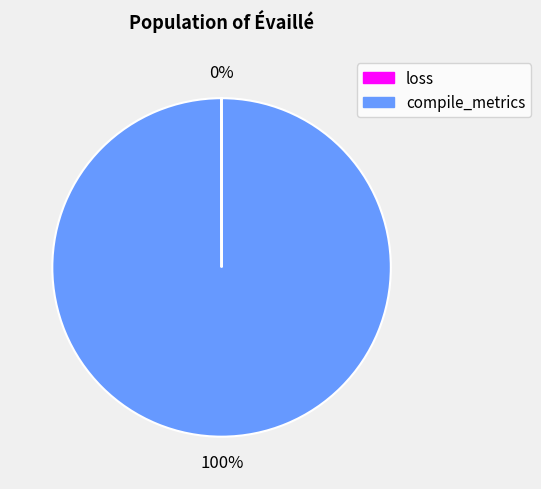

True or false: compile_metrics accounts for 100% of the total.

True